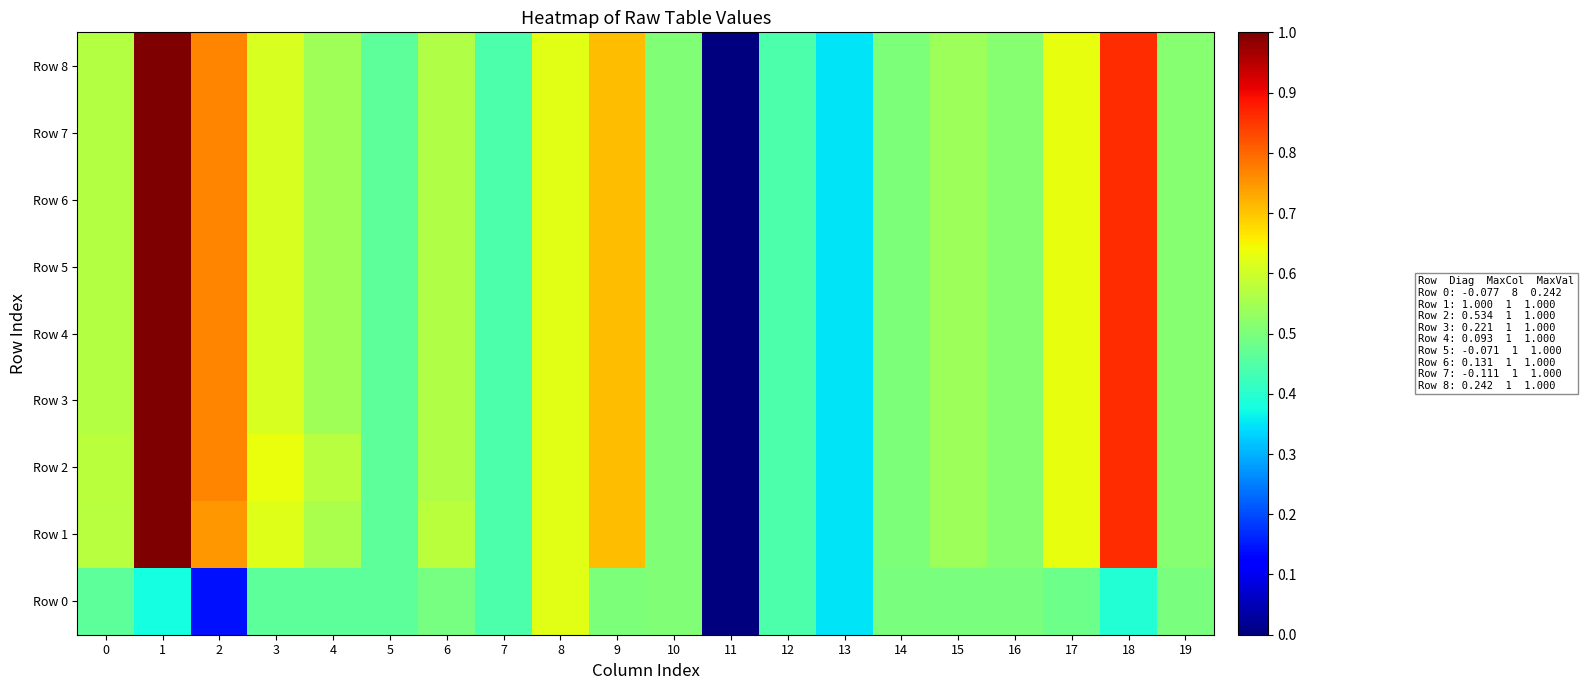

Reading left to right, extract all data points from this chart.

Row 0: 0=0.5	1=0.4	2=0.1	3=0.5	4=0.5	5=0.5	6=0.5	7=0.4	8=0.6	9=0.5	10=0.5	11=0.0	12=0.4	13=0.4	14=0.5	15=0.5	16=0.5	17=0.5	18=0.4	19=0.5
Row 1: 0=0.6	1=1.0	2=0.7	3=0.6	4=0.6	5=0.5	6=0.6	7=0.4	8=0.6	9=0.7	10=0.5	11=0.0	12=0.4	13=0.4	14=0.5	15=0.5	16=0.5	17=0.6	18=0.9	19=0.5
Row 2: 0=0.6	1=1.0	2=0.8	3=0.6	4=0.6	5=0.5	6=0.6	7=0.4	8=0.6	9=0.7	10=0.5	11=0.0	12=0.4	13=0.4	14=0.5	15=0.5	16=0.5	17=0.6	18=0.9	19=0.5
Row 3: 0=0.6	1=1.0	2=0.8	3=0.6	4=0.5	5=0.5	6=0.6	7=0.4	8=0.6	9=0.7	10=0.5	11=0.0	12=0.4	13=0.4	14=0.5	15=0.5	16=0.5	17=0.6	18=0.9	19=0.5
Row 4: 0=0.6	1=1.0	2=0.8	3=0.6	4=0.5	5=0.5	6=0.6	7=0.4	8=0.6	9=0.7	10=0.5	11=0.0	12=0.4	13=0.4	14=0.5	15=0.5	16=0.5	17=0.6	18=0.9	19=0.5
Row 5: 0=0.6	1=1.0	2=0.8	3=0.6	4=0.5	5=0.5	6=0.6	7=0.4	8=0.6	9=0.7	10=0.5	11=0.0	12=0.4	13=0.4	14=0.5	15=0.5	16=0.5	17=0.6	18=0.9	19=0.5
Row 6: 0=0.6	1=1.0	2=0.8	3=0.6	4=0.5	5=0.5	6=0.6	7=0.4	8=0.6	9=0.7	10=0.5	11=0.0	12=0.4	13=0.4	14=0.5	15=0.5	16=0.5	17=0.6	18=0.9	19=0.5
Row 7: 0=0.6	1=1.0	2=0.8	3=0.6	4=0.5	5=0.5	6=0.6	7=0.4	8=0.6	9=0.7	10=0.5	11=0.0	12=0.4	13=0.4	14=0.5	15=0.5	16=0.5	17=0.6	18=0.9	19=0.5
Row 8: 0=0.6	1=1.0	2=0.8	3=0.6	4=0.5	5=0.5	6=0.6	7=0.4	8=0.6	9=0.7	10=0.5	11=0.0	12=0.4	13=0.4	14=0.5	15=0.5	16=0.5	17=0.6	18=0.9	19=0.5